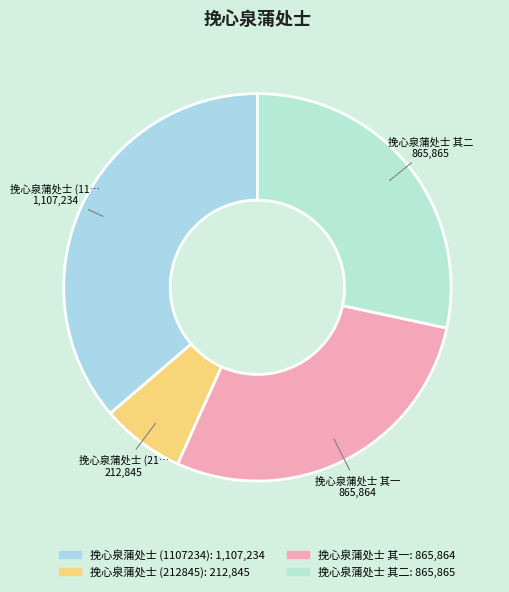

Rank the categories by value from lowest to highest.

挽心泉蒲处士 (212845), 挽心泉蒲处士 其一, 挽心泉蒲处士 其二, 挽心泉蒲处士 (1107234)